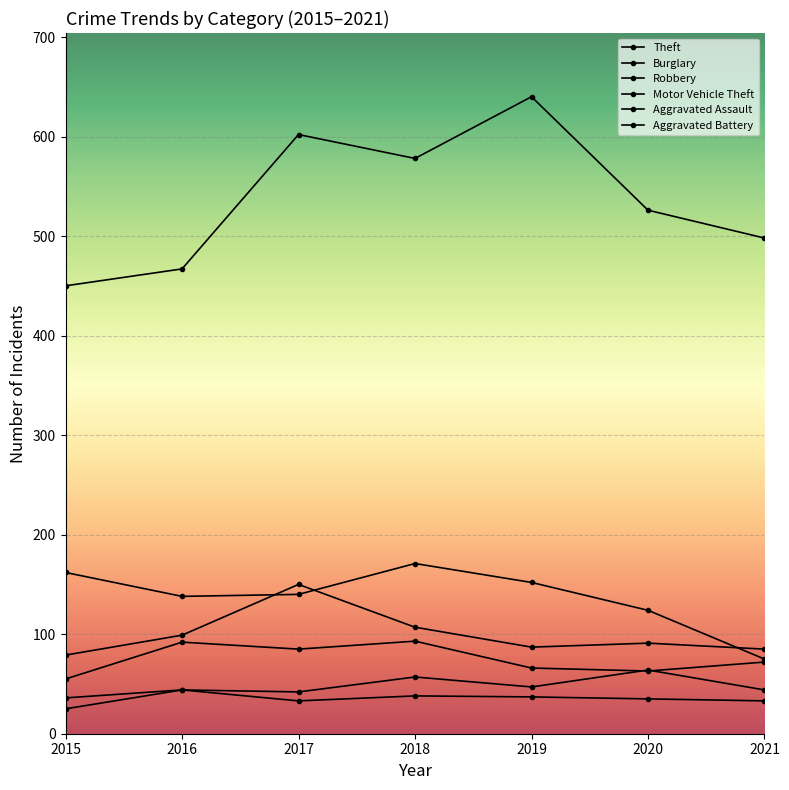

What is the maximum value for Aggravated Assault?

64